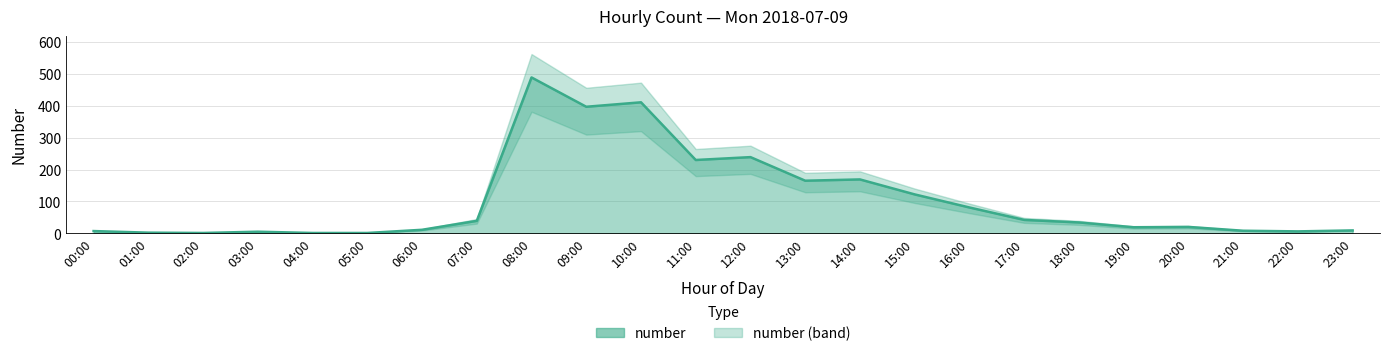

What is the value of the 3rd point from the left?

1